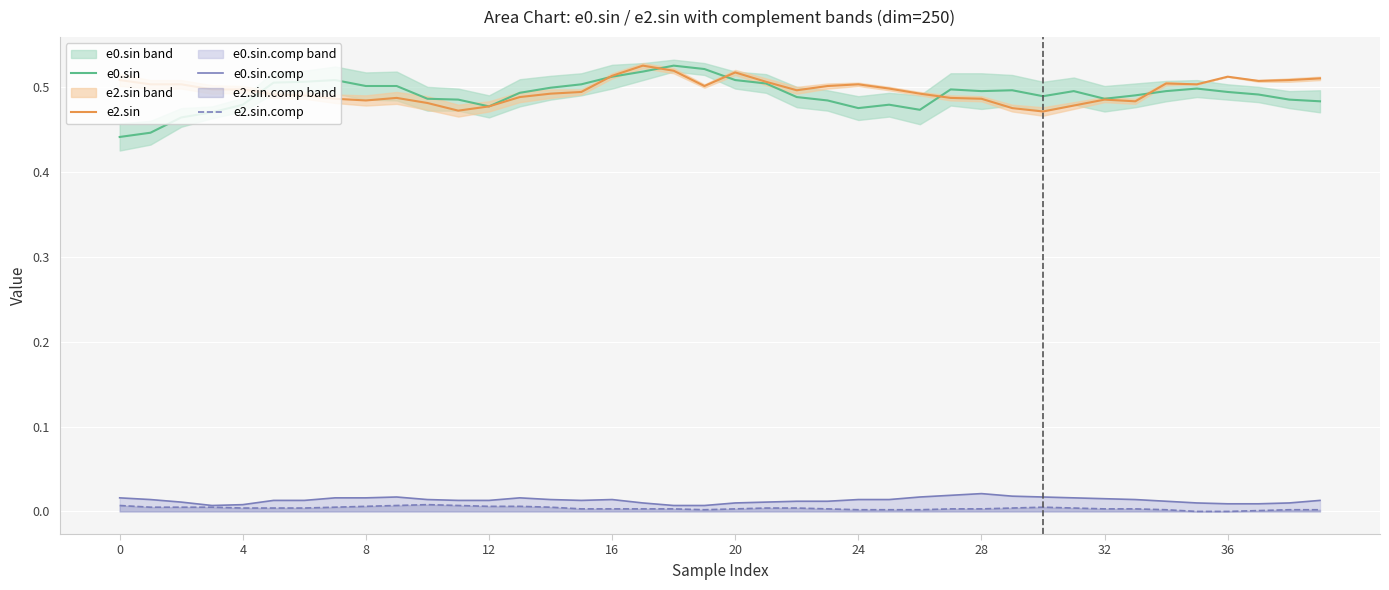

What is the total value across all series at 0?

1.0